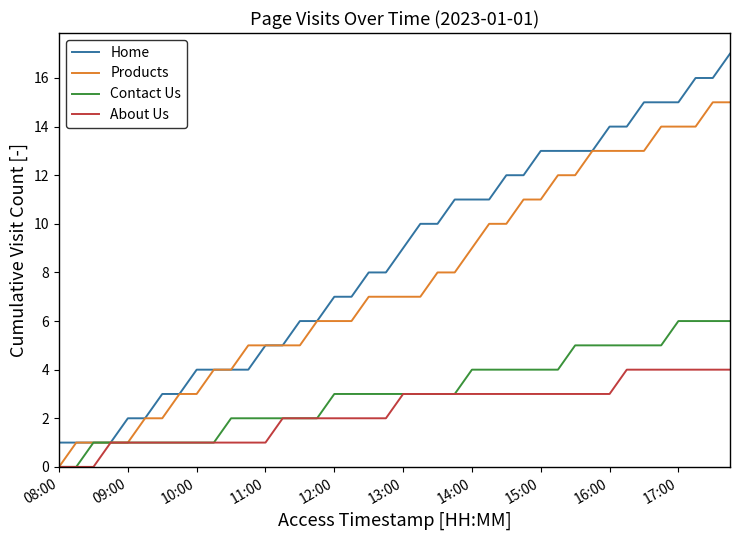

Which series has the largest total across all categories?

Home